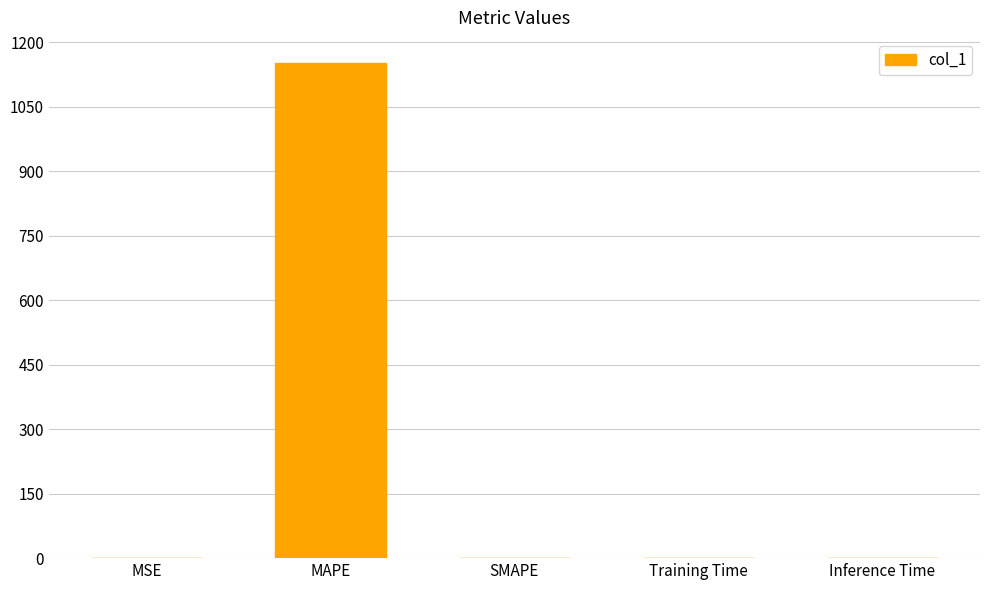

Which category has the highest value across all series?

MAPE